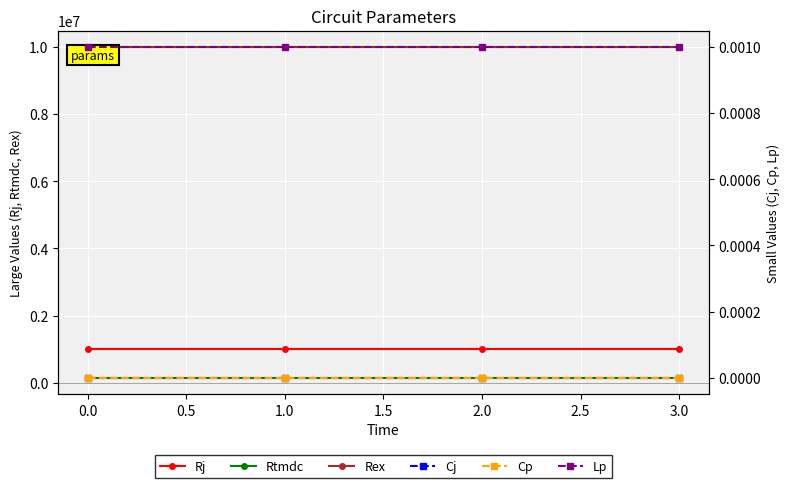

What is the minimum value for Rex?

10000000